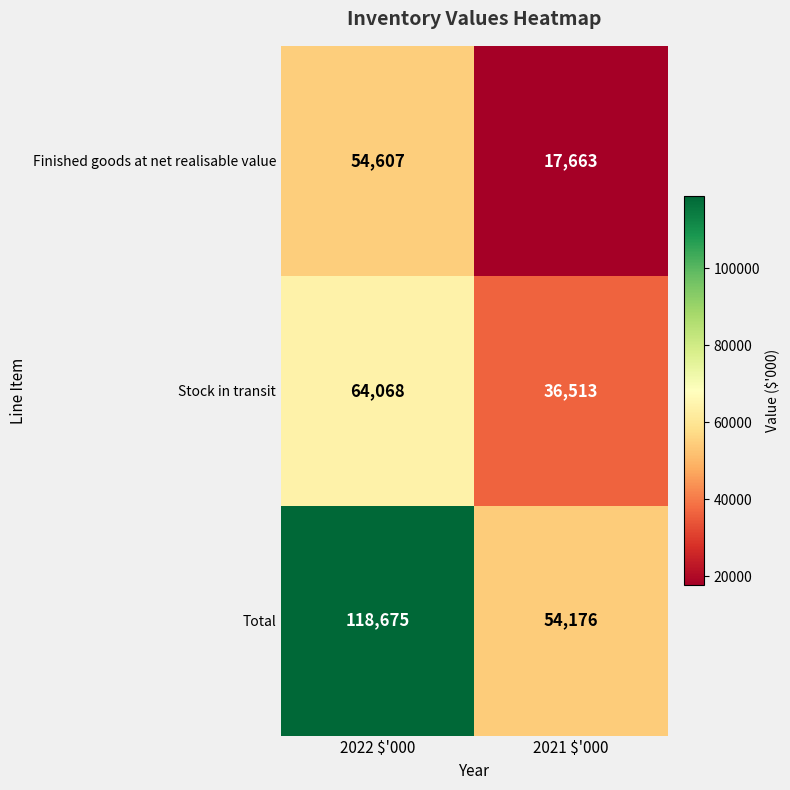

What is the maximum value shown in the chart?

118675